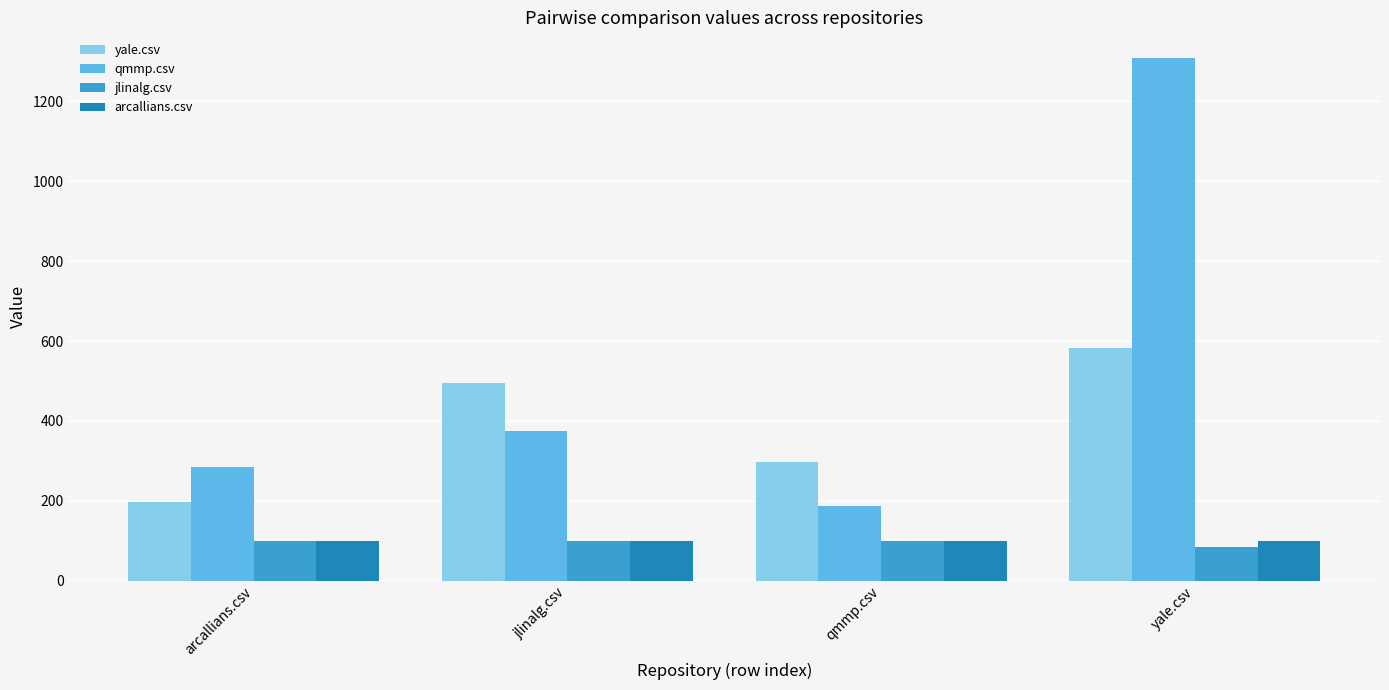

What position from the right is qmmp.csv?

2